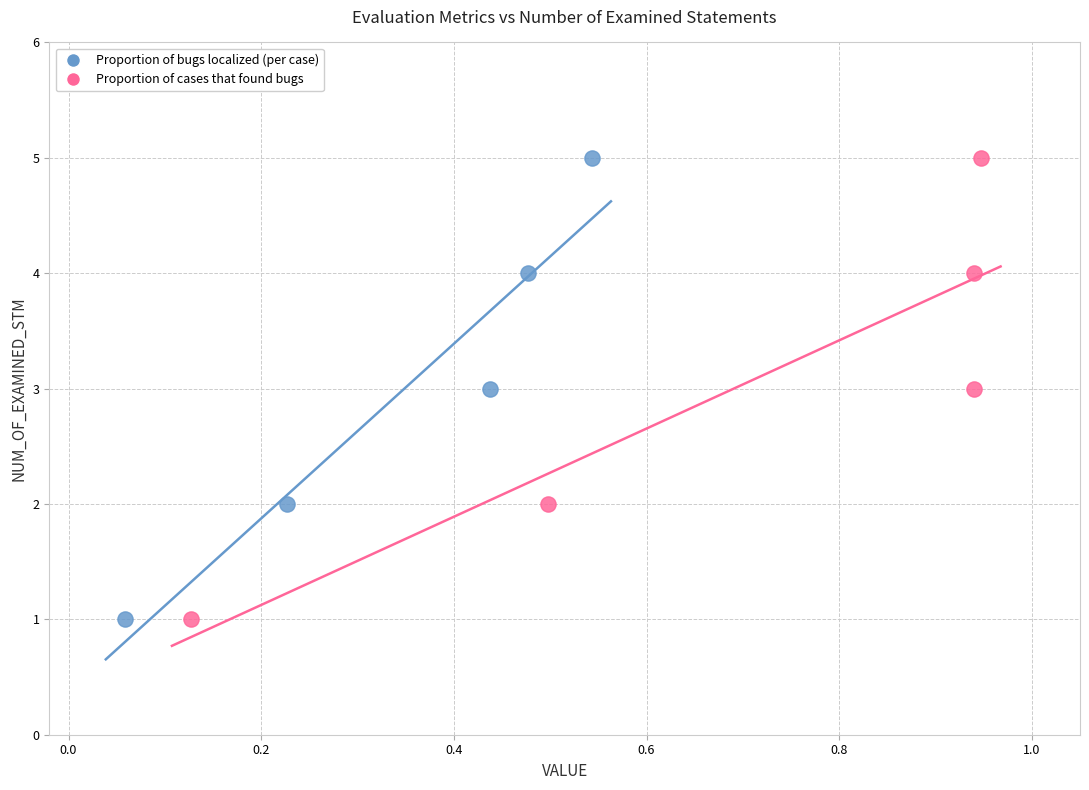

What are all the series names shown in the legend?

Proportion of bugs localized (per case), Proportion of cases that found bugs